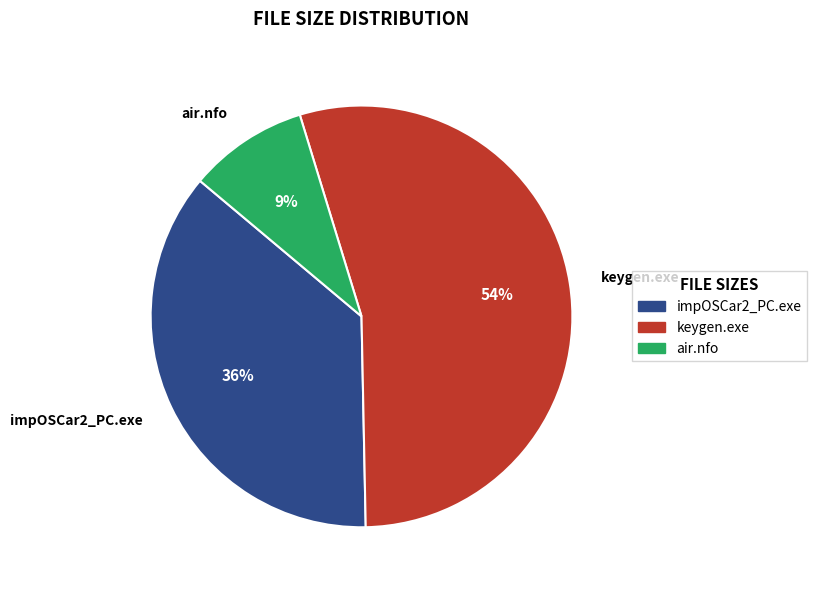

Count the number of slices in the pie.

3